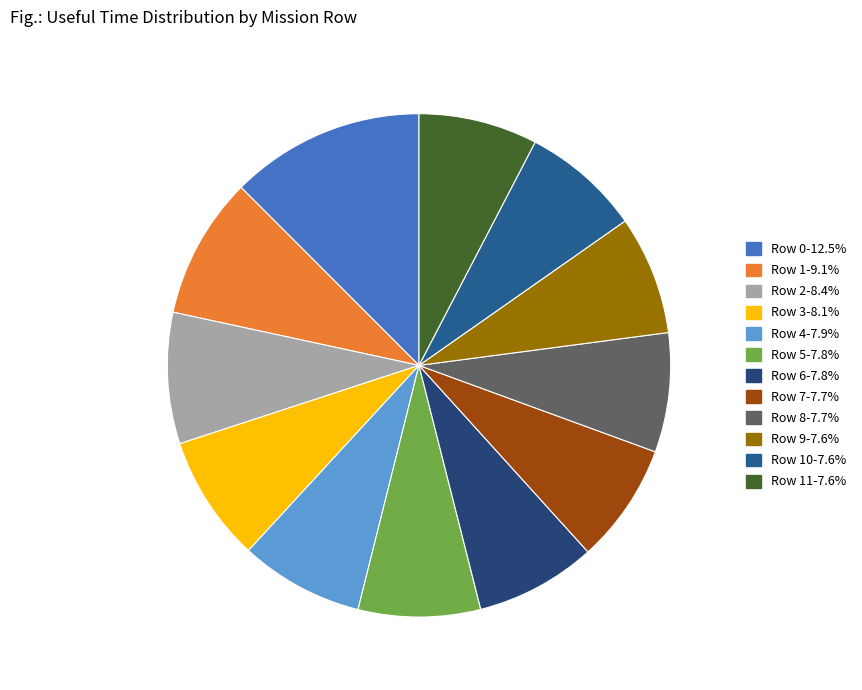

How many segments does this pie chart have?

12